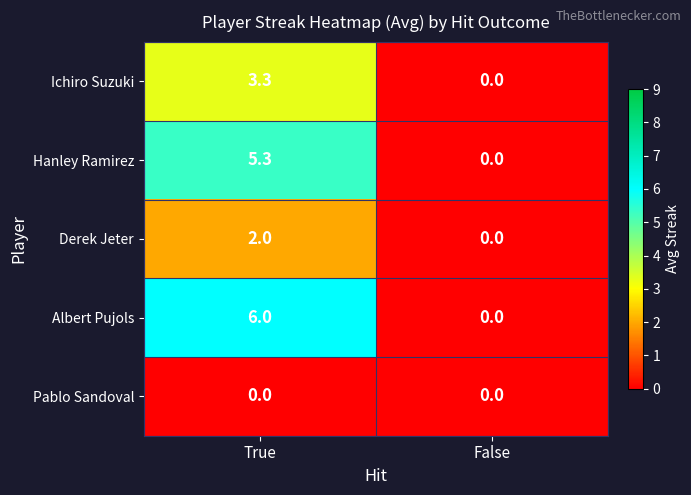

Which series has the largest total across all categories?

Albert Pujols